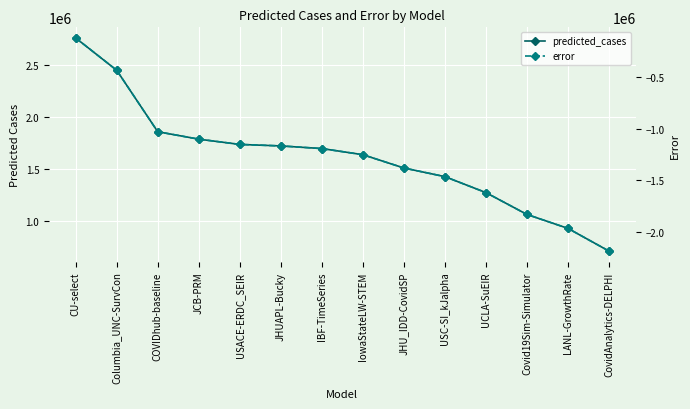

At how many categories does at least one series exceed 1867026?

2